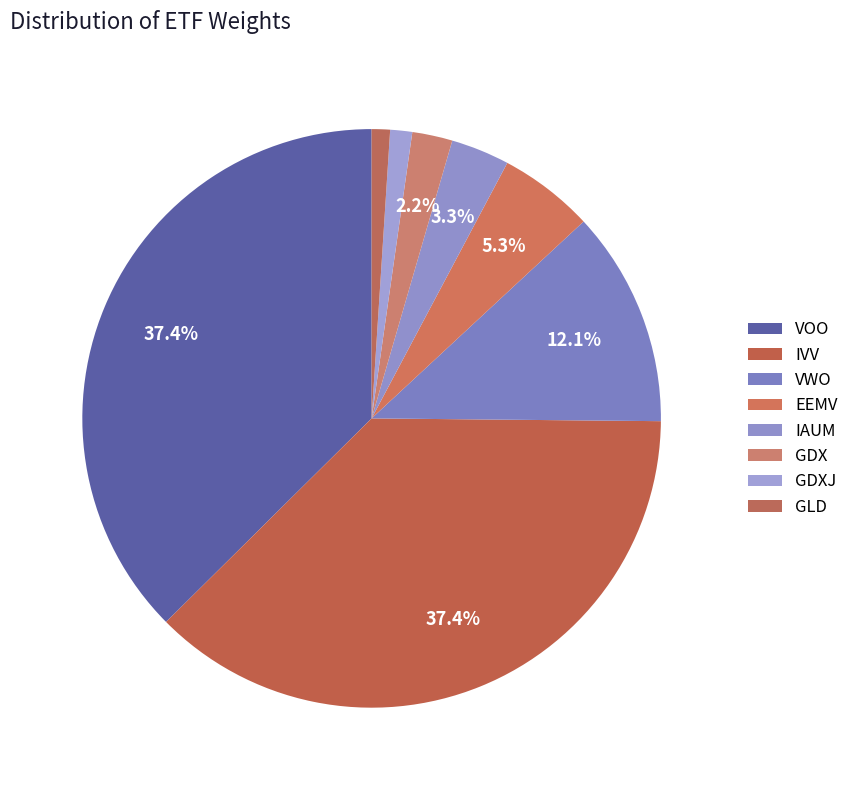

To the nearest percent, what portion does IVV represent?

37%